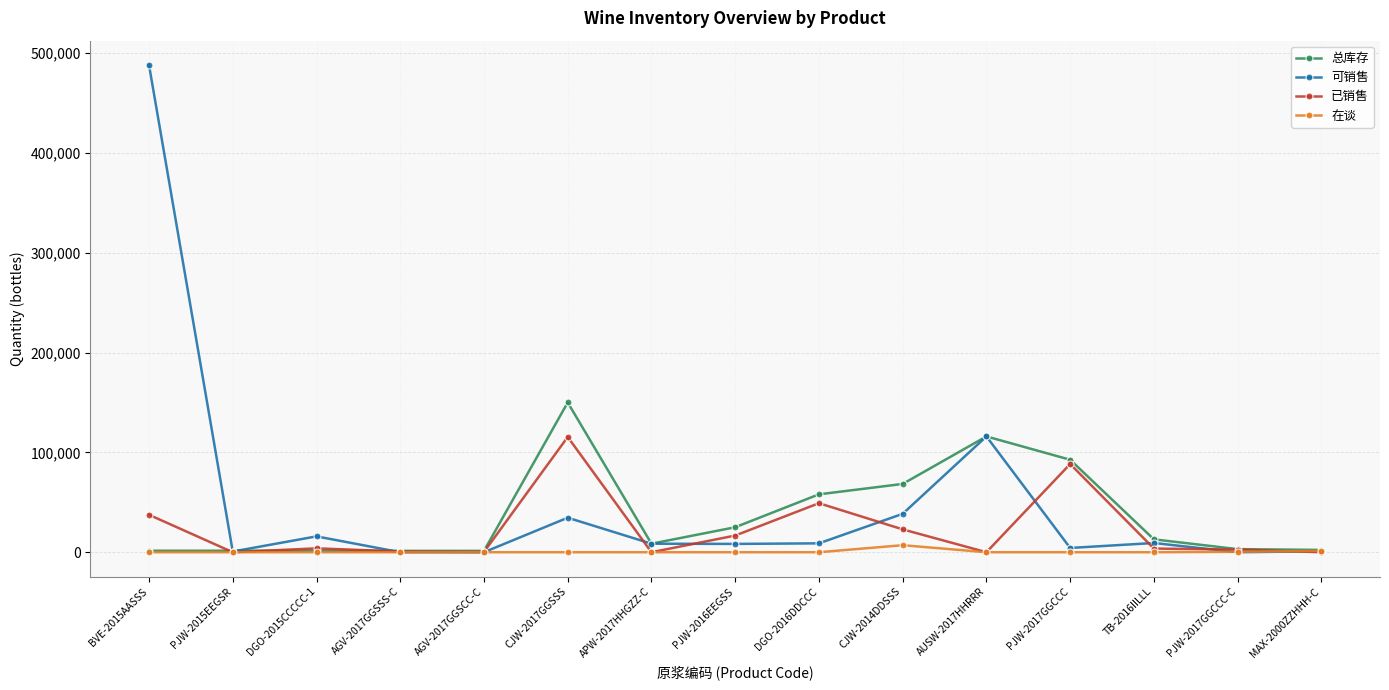

True or false: 已销售 has more than 0 points higher than both neighbors.

True